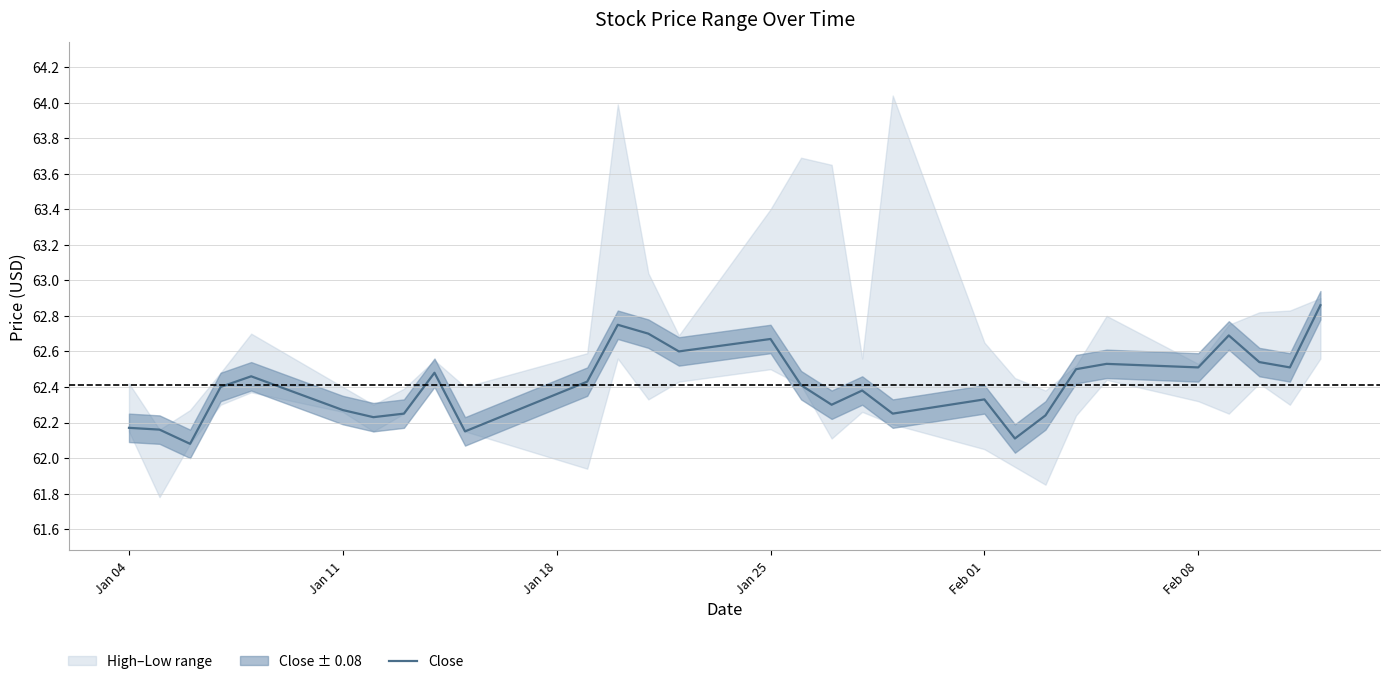

What is the average value?

62.4